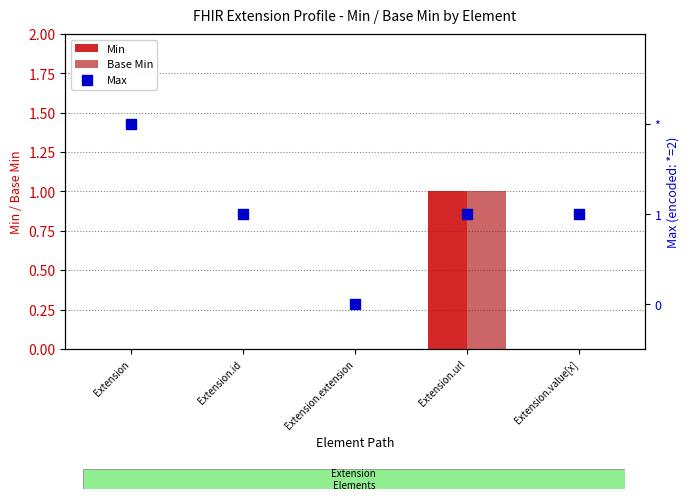

Which series has the largest total across all categories?

Max